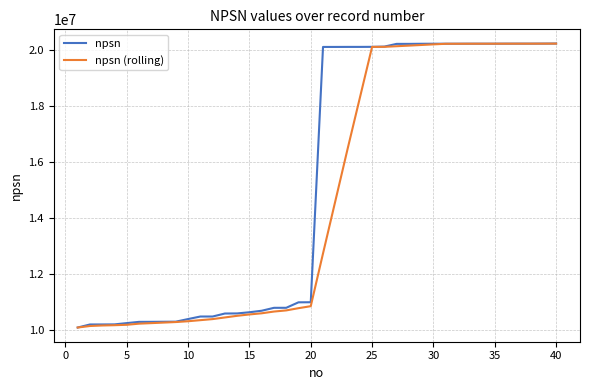

Which series has the largest total across all categories?

npsn